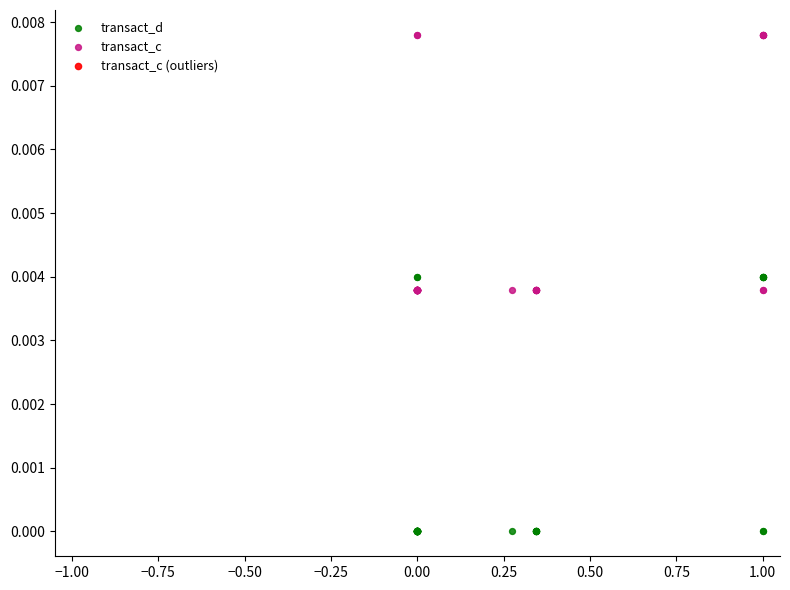

What is the X range (max minus min) for the scatter plot?

1.0